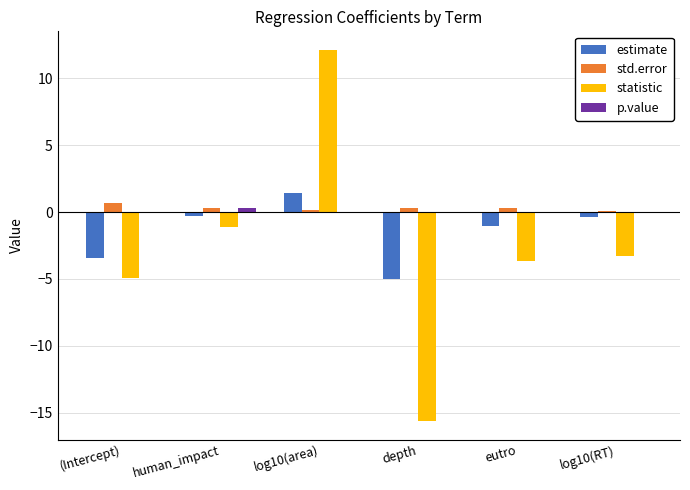

How many categories are shown in the chart?

6